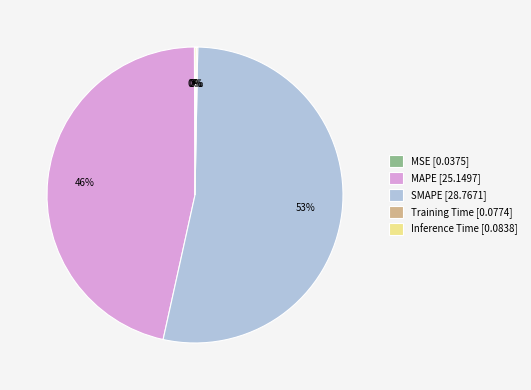

To the nearest percent, what portion does MAPE [25.1497] represent?

46%